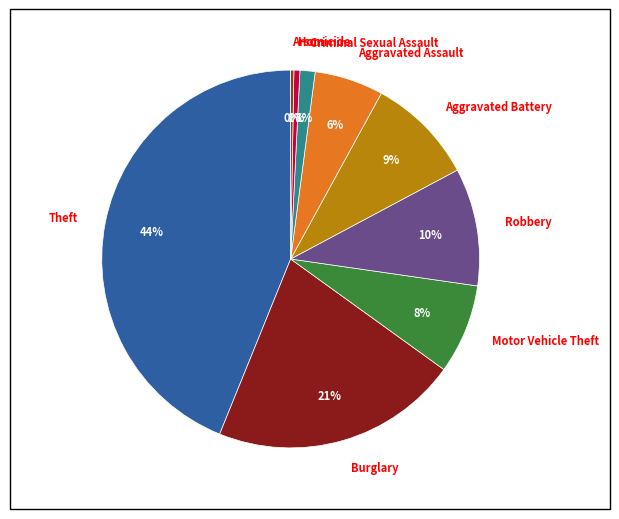

Is there a majority slice in this chart?

No